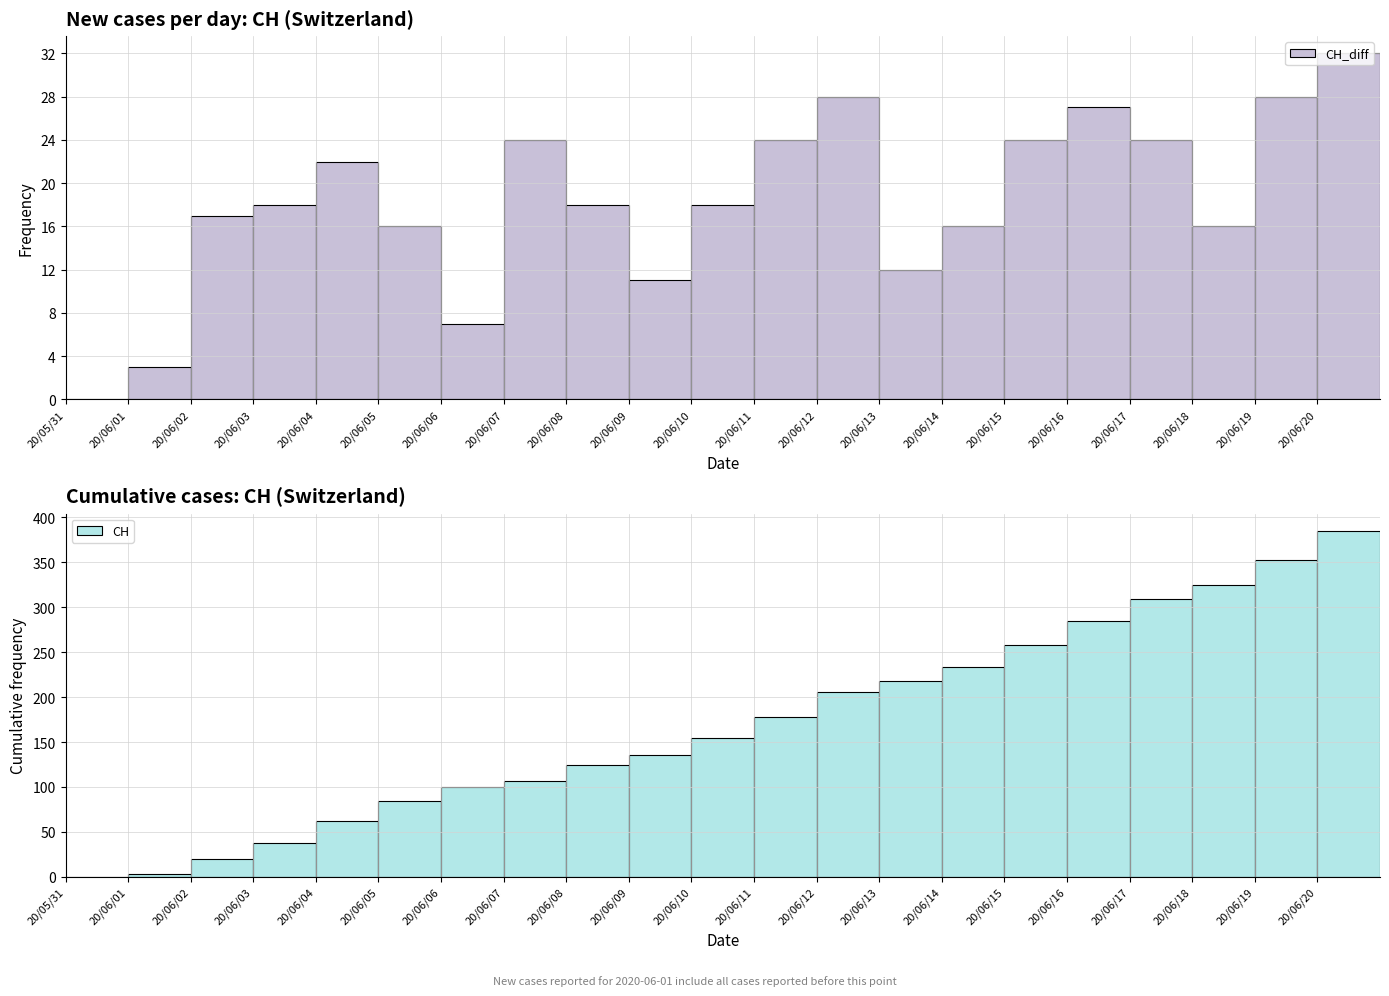

Which series has the largest total across all categories?

CH